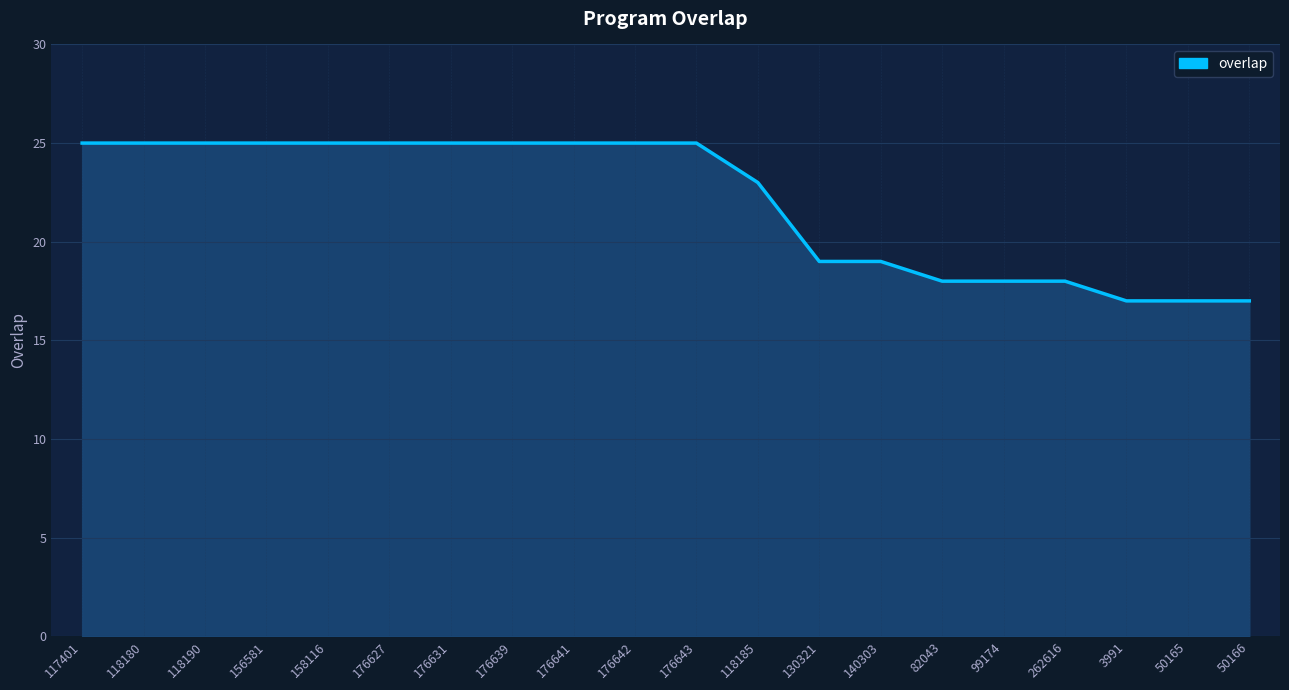

What is the ratio of the value at 118185 to the value at 130321?

1.2